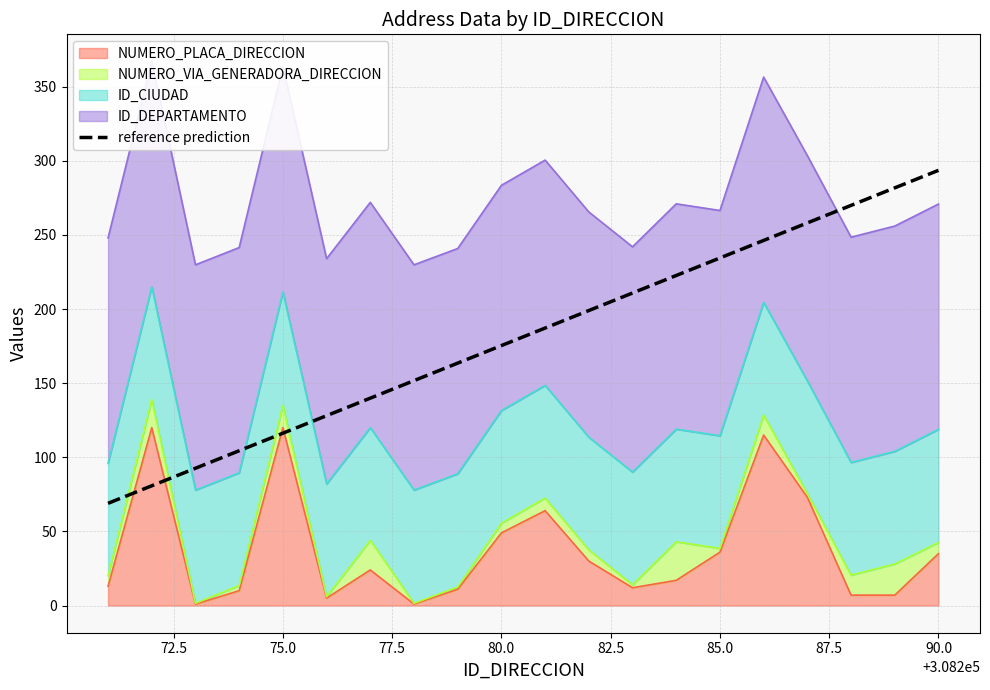

True or false: the data shows 181.0 at 75.0.

False